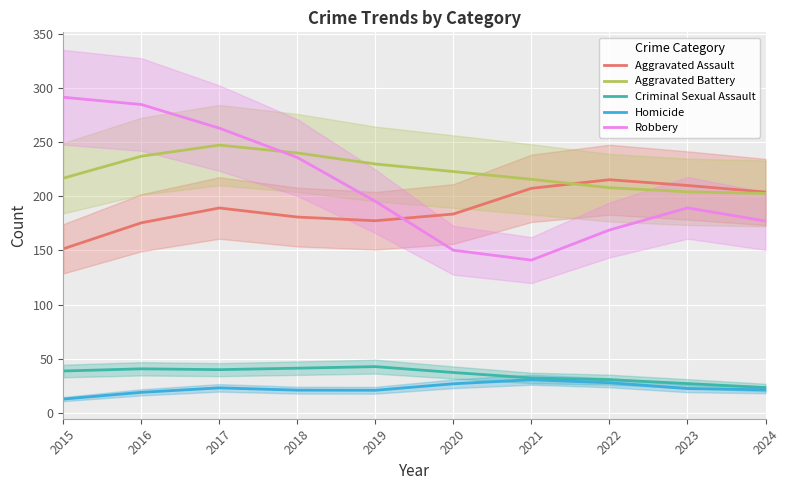

How many interior local valleys does the Criminal Sexual Assault series have?

1